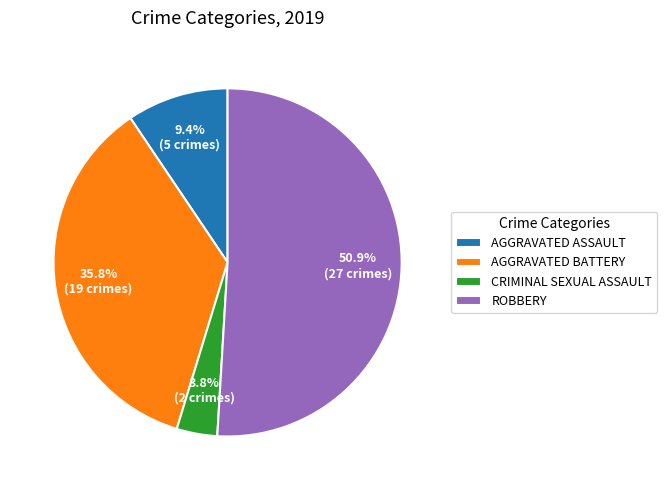

Which category has the biggest portion of the pie?

ROBBERY